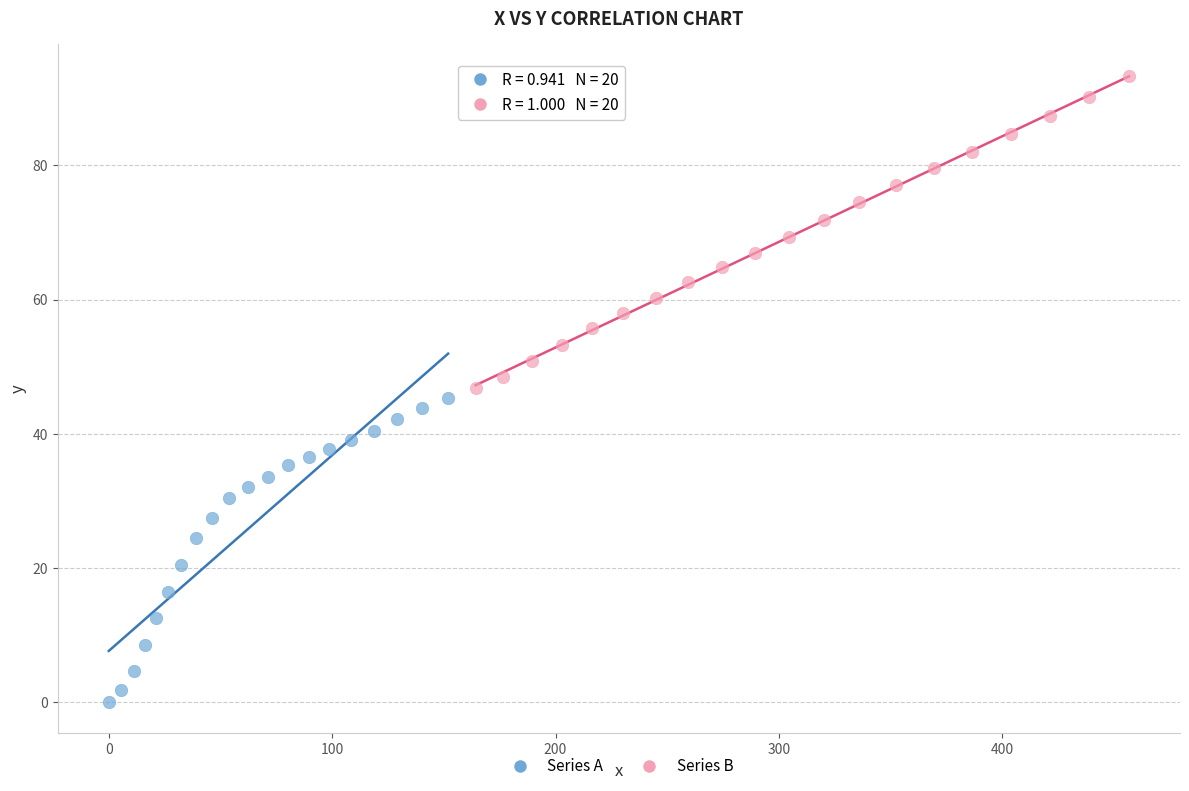

Which series reaches the maximum Y coordinate?

Series B